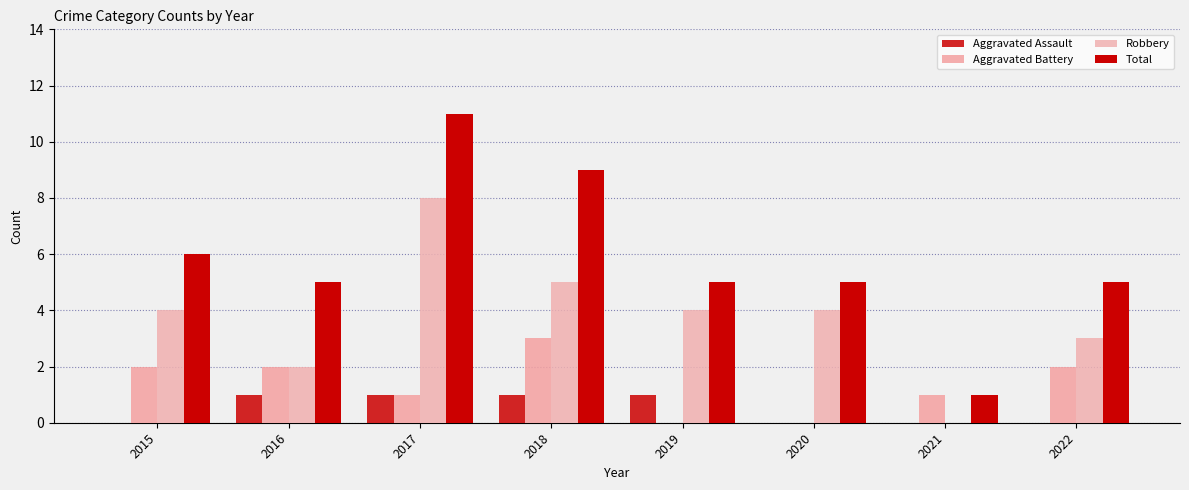

At which category is the sum across all series the highest?

2017